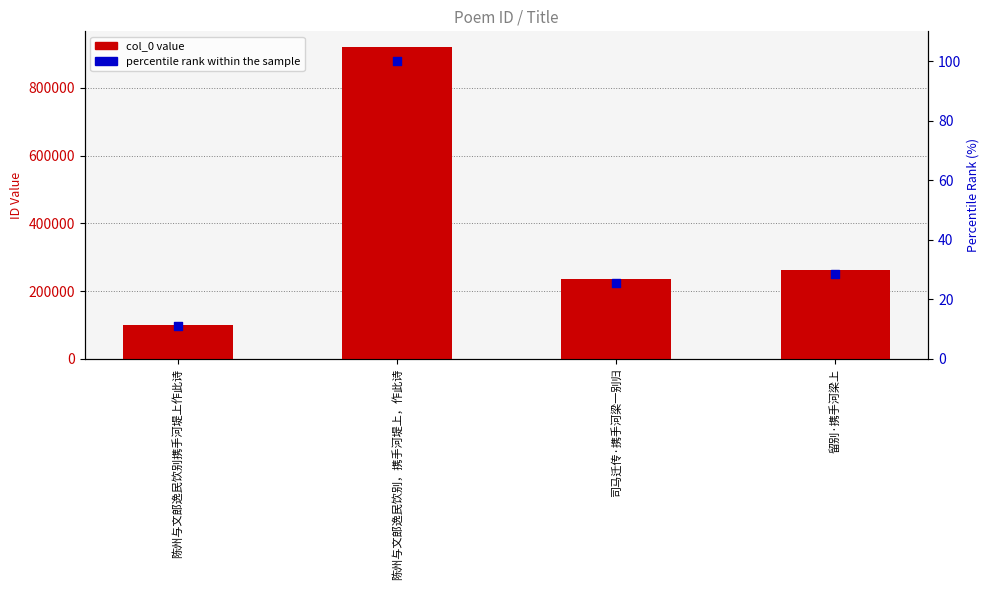

Which series contains the highest Y value?

col_0